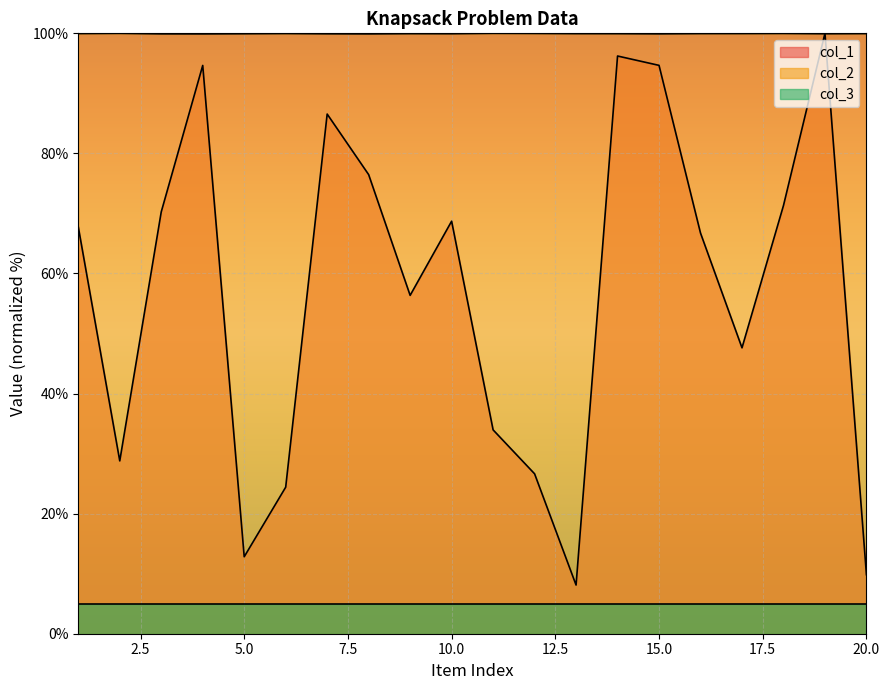

At how many categories does at least one series exceed 63?

20